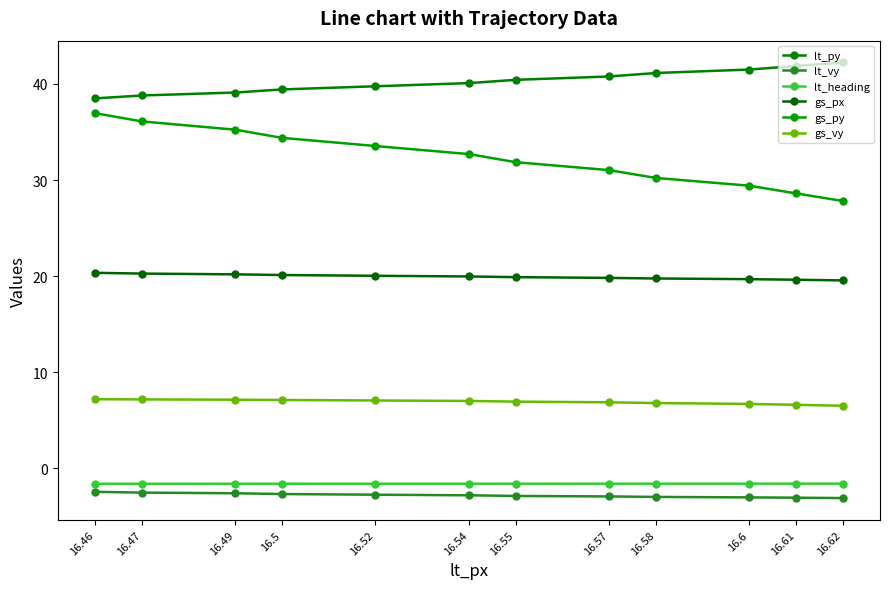

What is the average value of the gs_py series?

32.3